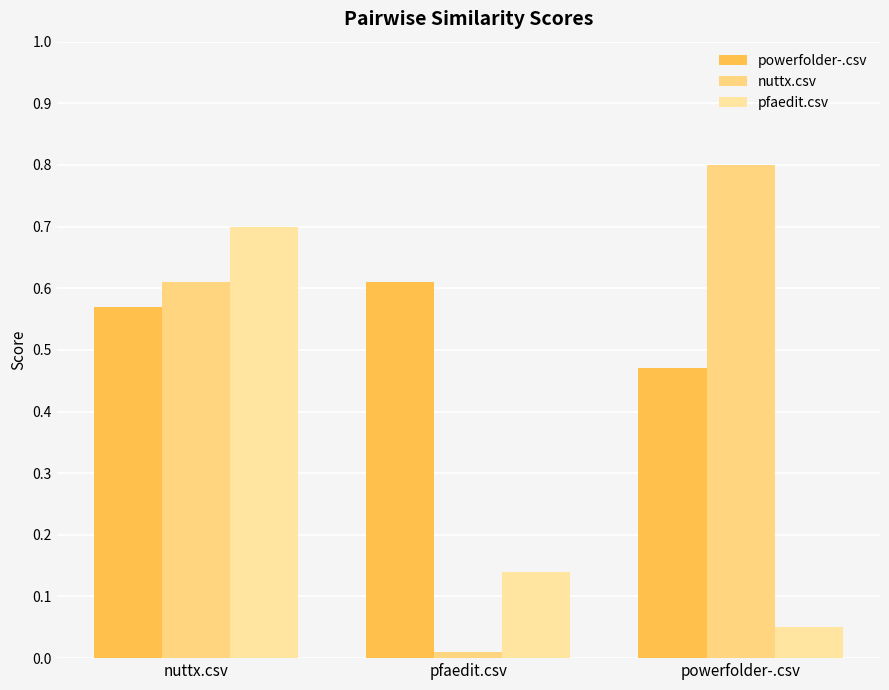

The value of pfaedit.csv at nuttx.csv is 0.7. True or false?

True